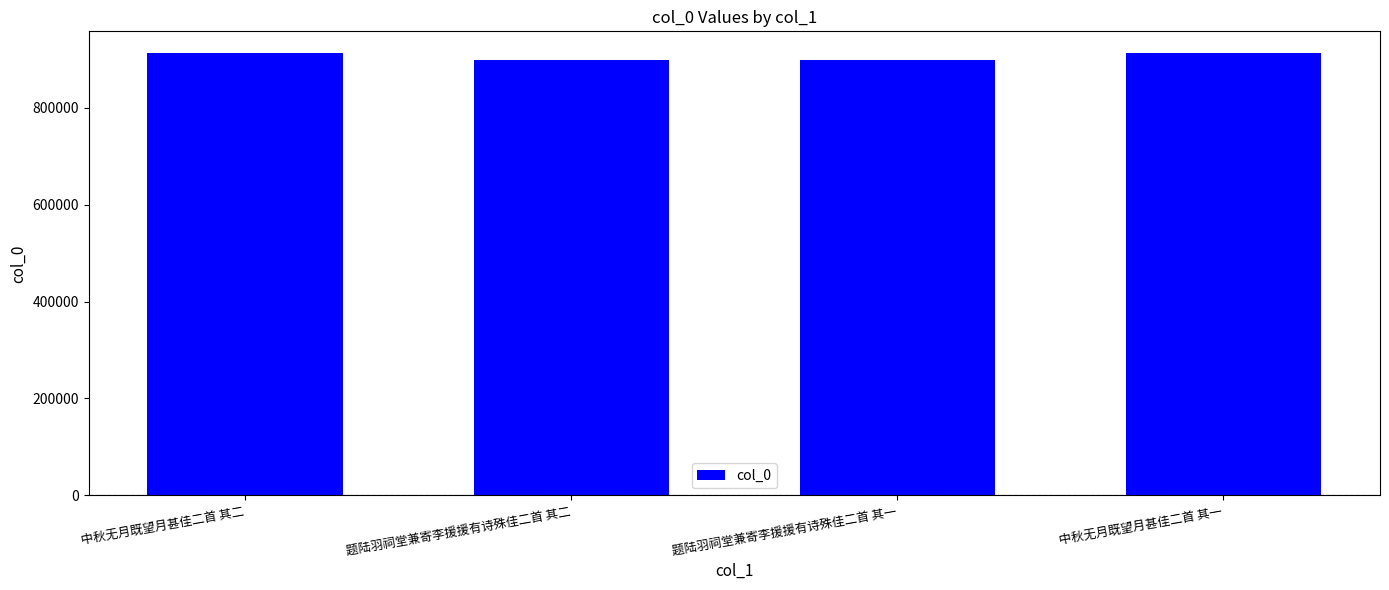

What is the sum of all values?

3620676